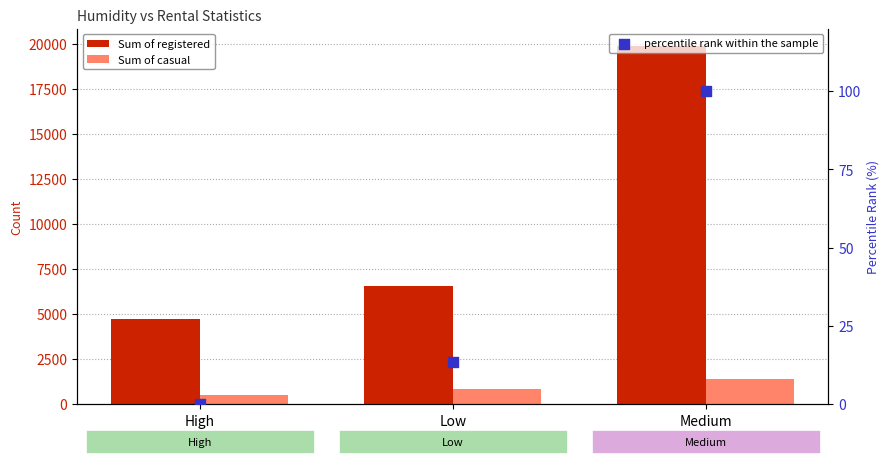

Which series reaches the minimum Y coordinate?

percentile rank within the sample